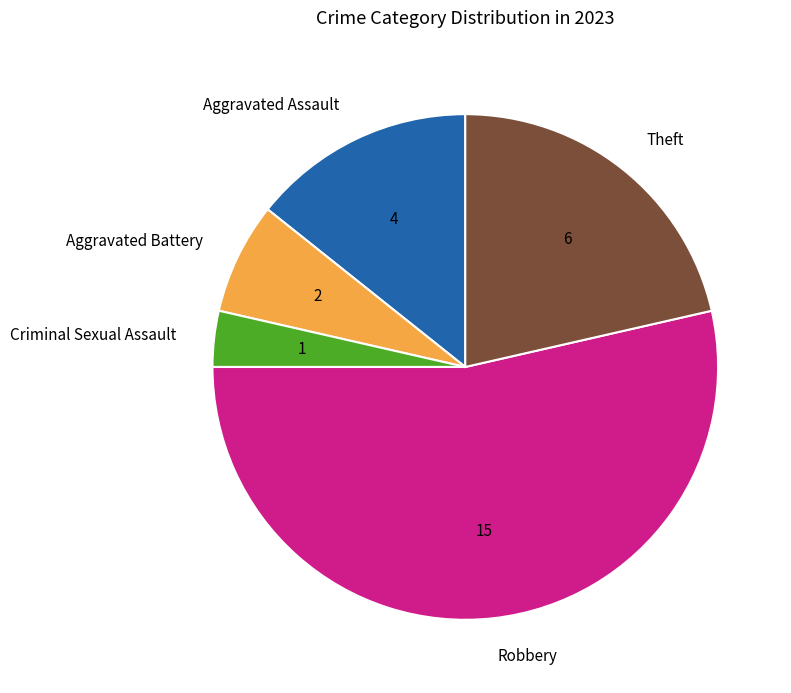

Is the sum of Robbery and Criminal Sexual Assault greater than half?

Yes